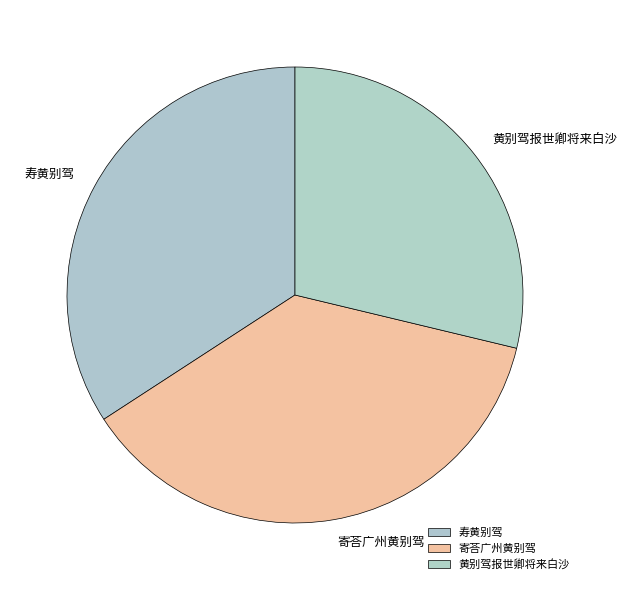

Which has a higher value, 寿黄别驾 or 寄荅广州黄别驾?

寄荅广州黄别驾